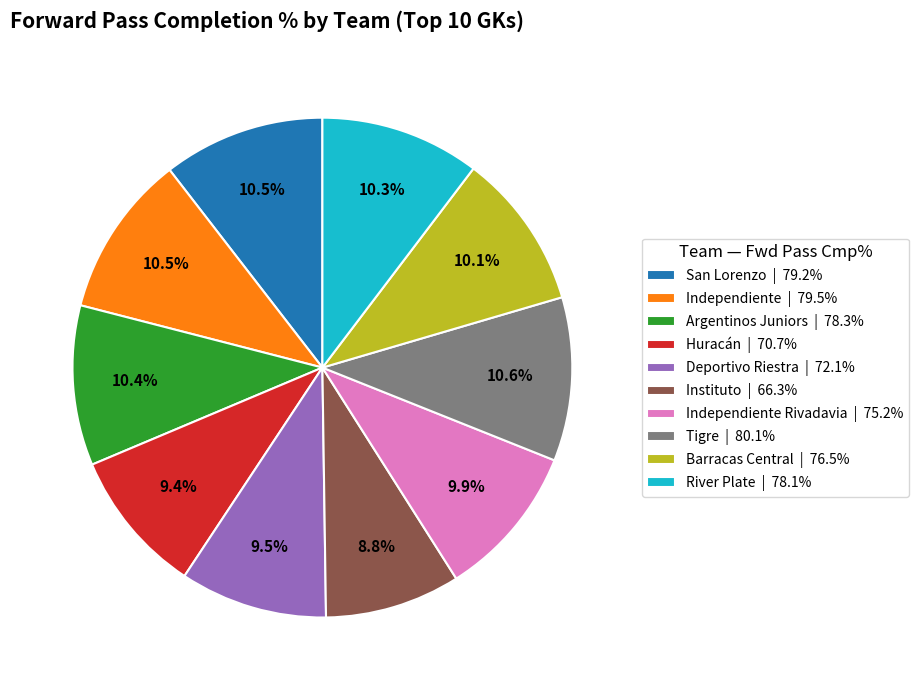

Approximately how many times larger is the value at Barracas Central | 76.5% compared to River Plate | 78.1%?

1.0